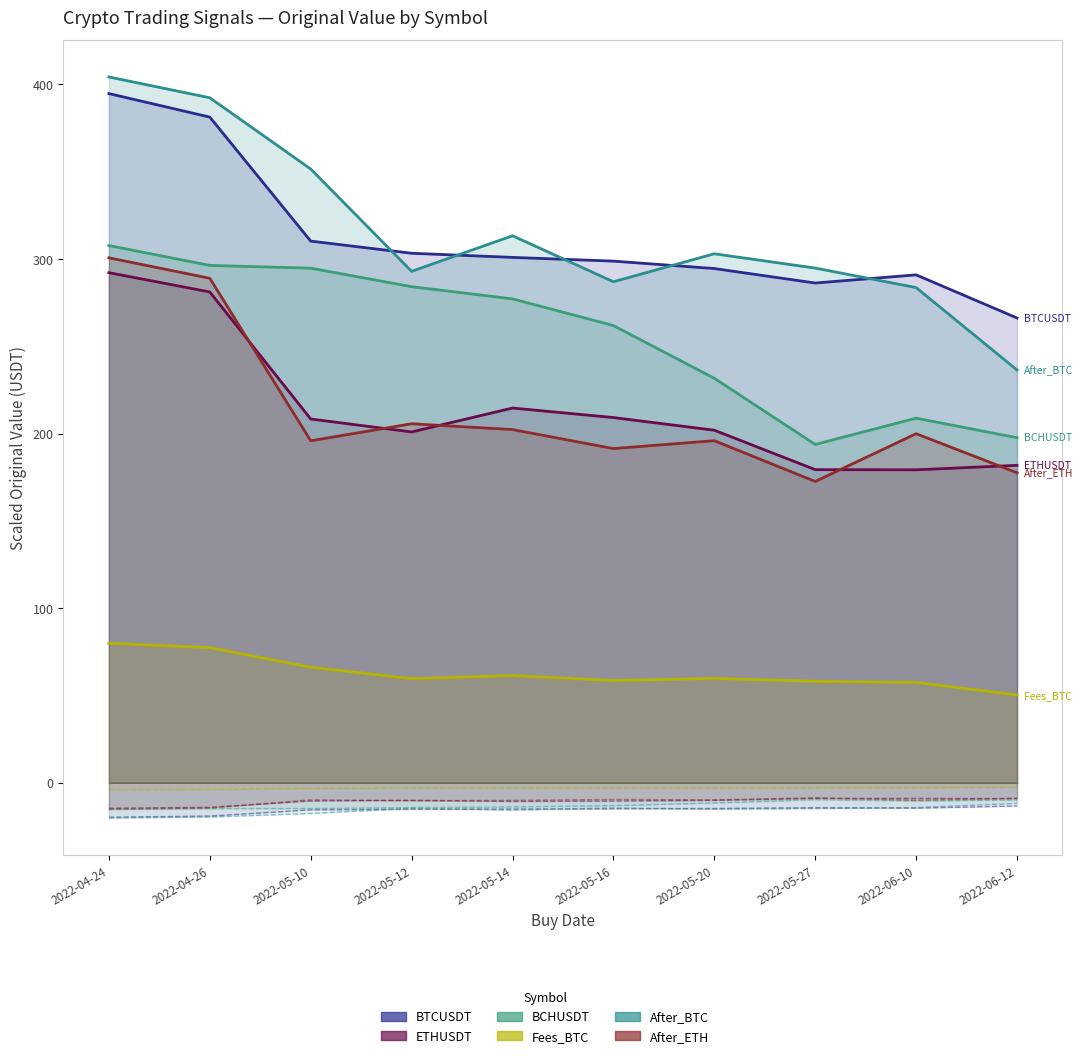

Reading left to right, transcribe all the data shown in this chart.

BTCUSDT: 2022-04-24=394.7	2022-04-26=381.2	2022-05-10=310.2	2022-05-12=303.3	2022-05-14=300.9	2022-05-16=298.7	2022-05-20=294.5	2022-05-27=286.2	2022-06-10=290.9	2022-06-12=266.2
ETHUSDT: 2022-04-24=292.1	2022-04-26=281.1	2022-05-10=208.3	2022-05-12=200.9	2022-05-14=214.6	2022-05-16=209.2	2022-05-20=201.9	2022-05-27=179.3	2022-06-10=179.2	2022-06-12=181.8
BCHUSDT: 2022-04-24=307.6	2022-04-26=296.3	2022-05-10=294.7	2022-05-12=284.1	2022-05-14=277.1	2022-05-16=261.9	2022-05-20=231.6	2022-05-27=193.8	2022-06-10=208.8	2022-06-12=197.6
Fees_BTC: 2022-04-24=79.9	2022-04-26=77.3	2022-05-10=66.2	2022-05-12=59.6	2022-05-14=61.4	2022-05-16=58.6	2022-05-20=59.8	2022-05-27=58.1	2022-06-10=57.5	2022-06-12=50.3
After_BTC: 2022-04-24=404.2	2022-04-26=392.3	2022-05-10=351.5	2022-05-12=292.9	2022-05-14=313.3	2022-05-16=286.9	2022-05-20=303.0	2022-05-27=294.8	2022-06-10=283.6	2022-06-12=236.4
After_ETH: 2022-04-24=300.6	2022-04-26=288.9	2022-05-10=195.9	2022-05-12=205.6	2022-05-14=202.3	2022-05-16=191.4	2022-05-20=195.9	2022-05-27=172.5	2022-06-10=199.9	2022-06-12=177.5